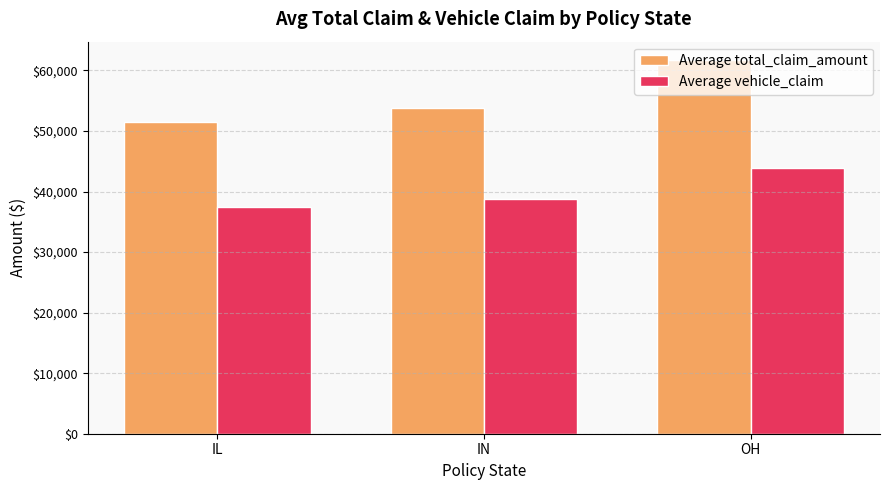

What are all the series names shown in the legend?

Average total_claim_amount, Average vehicle_claim